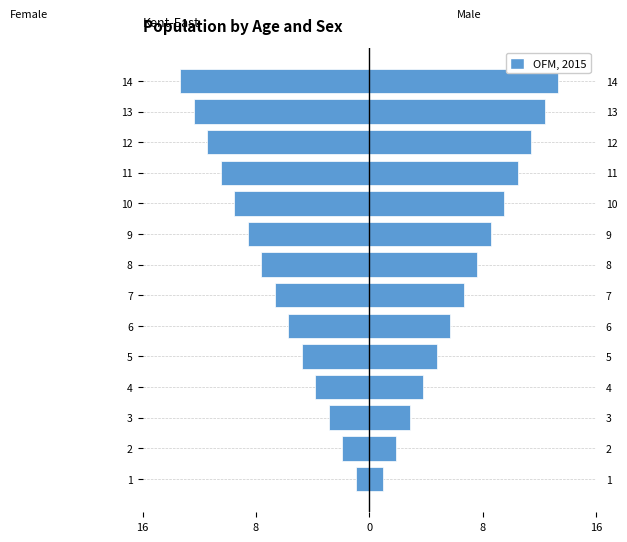

What is the difference between the second highest and minimum values in the Female series?

12